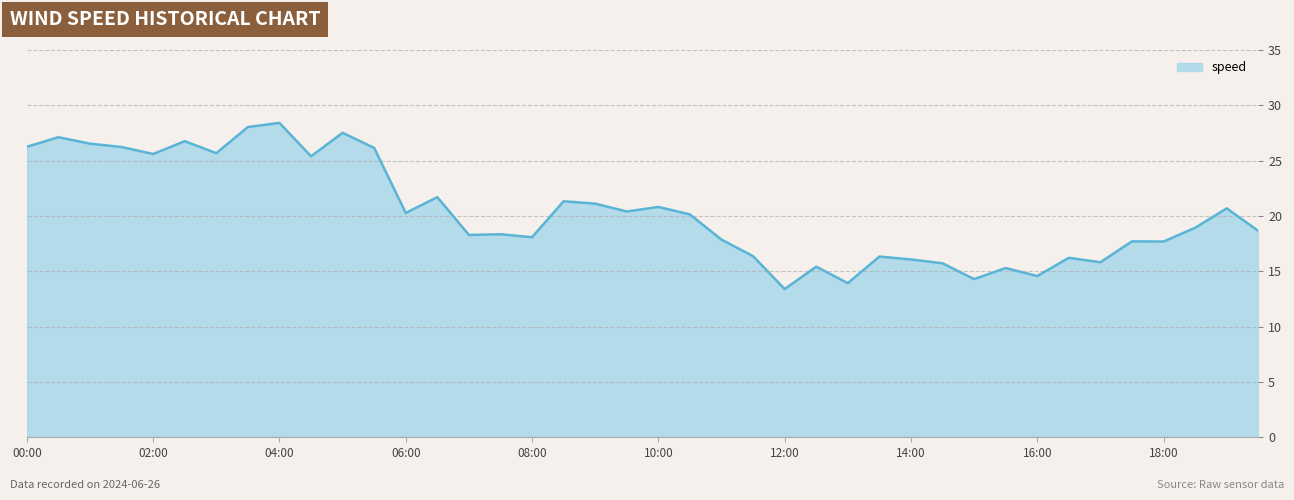

What is the minimum value shown in the chart?

13.4